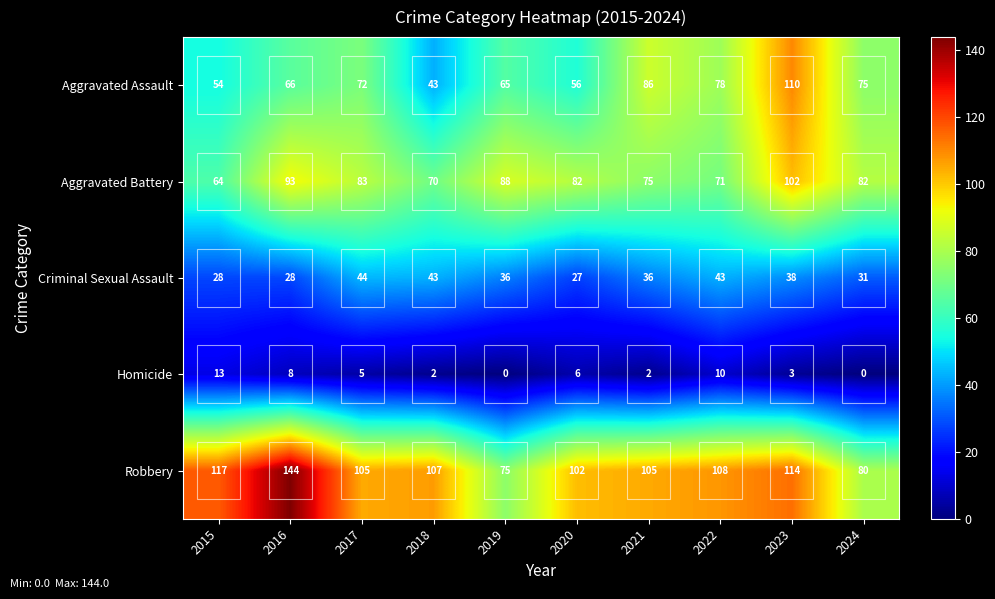

What is the difference between the second highest and second lowest values in the Criminal Sexual Assault series?

15